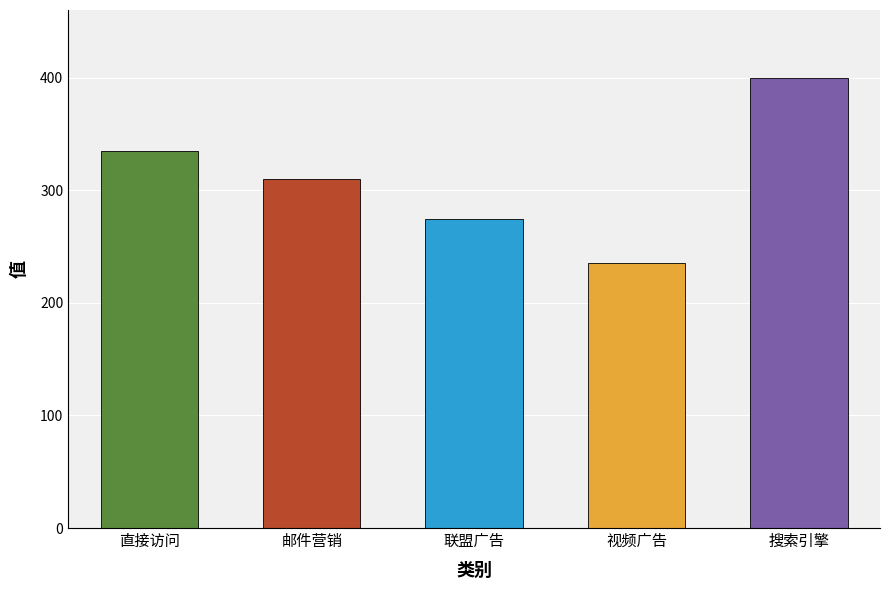

How many bars are there in total?

5